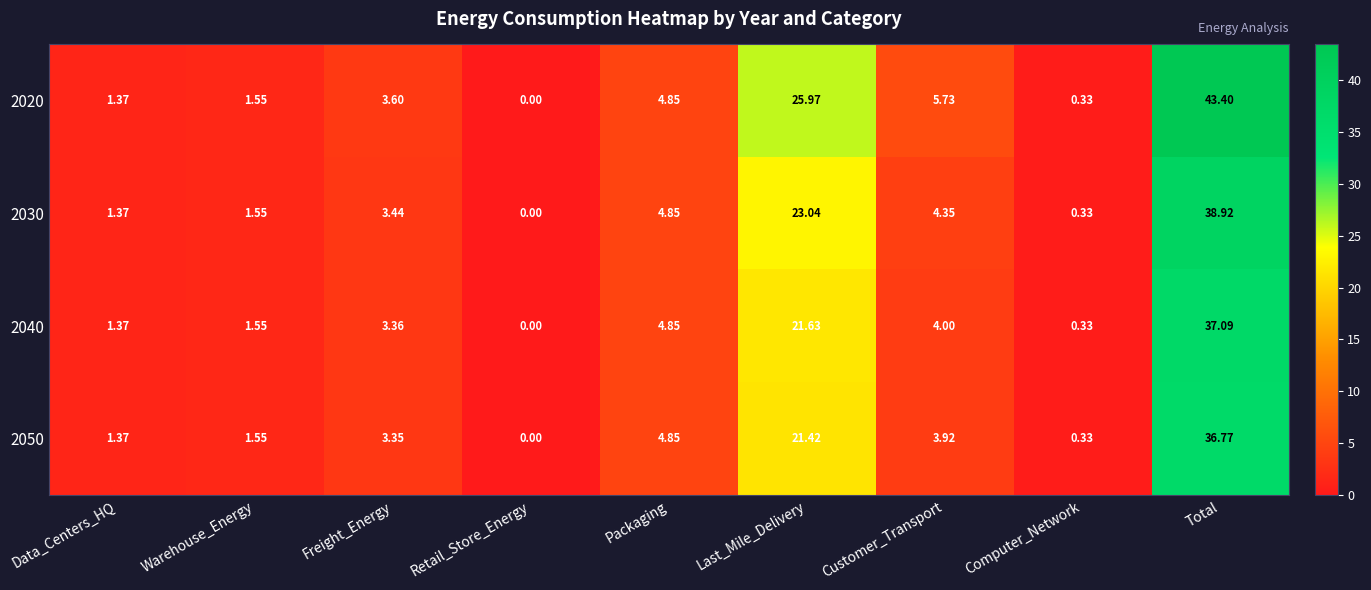

How many values in the 2040 series exceed 3?

5